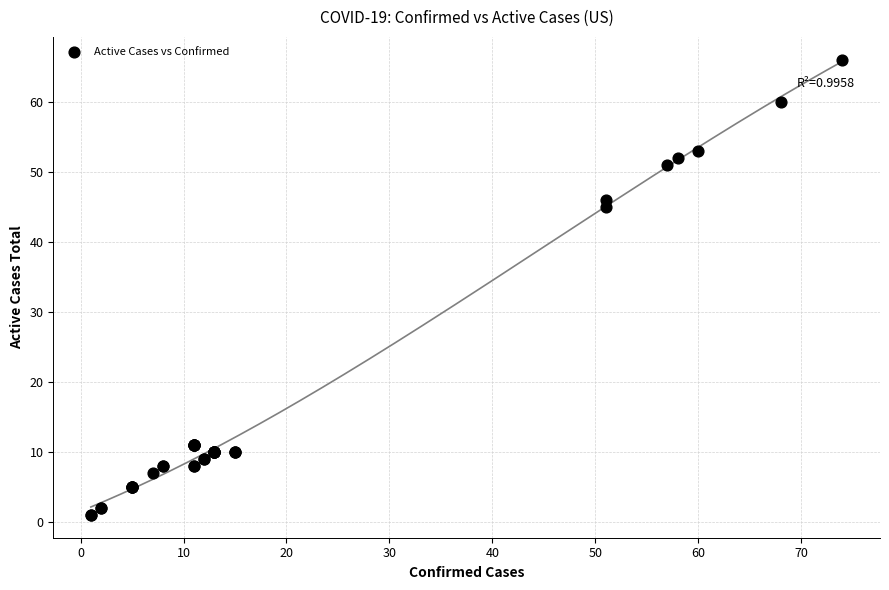

What Y value in the scatter plot is closest to 33?

45